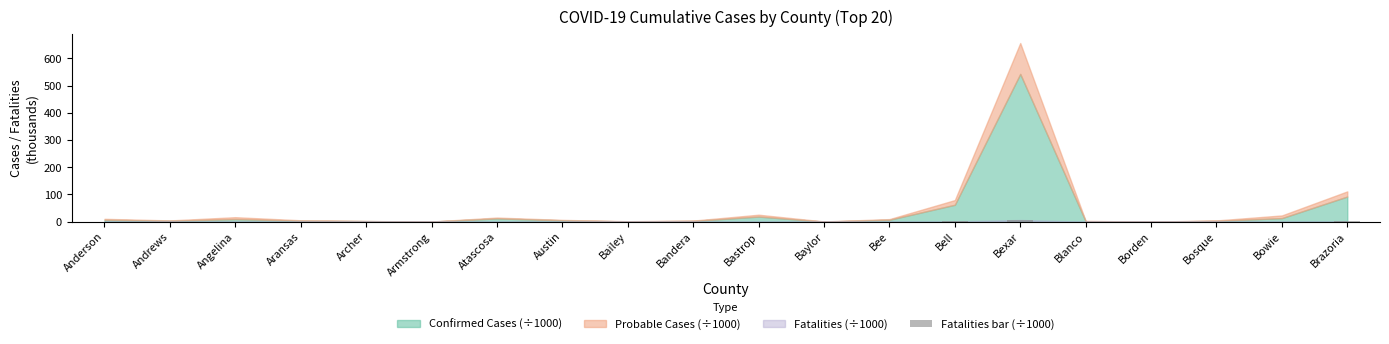

What is the sum of all values?

10.6